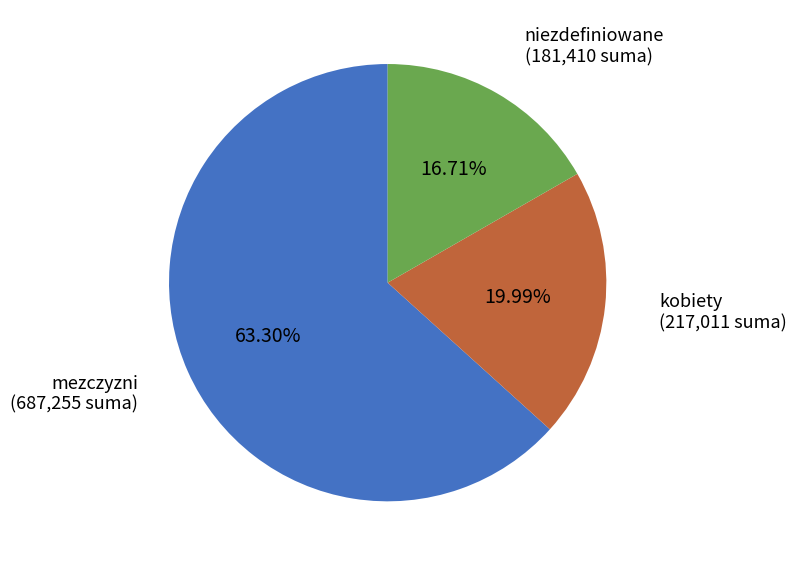

Does any single category account for the majority?

Yes